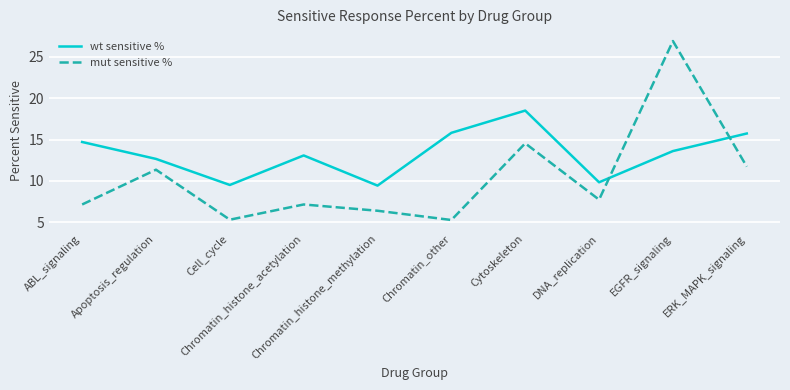

At which category does mut sensitive % reach its first local peak?

Apoptosis_regulation